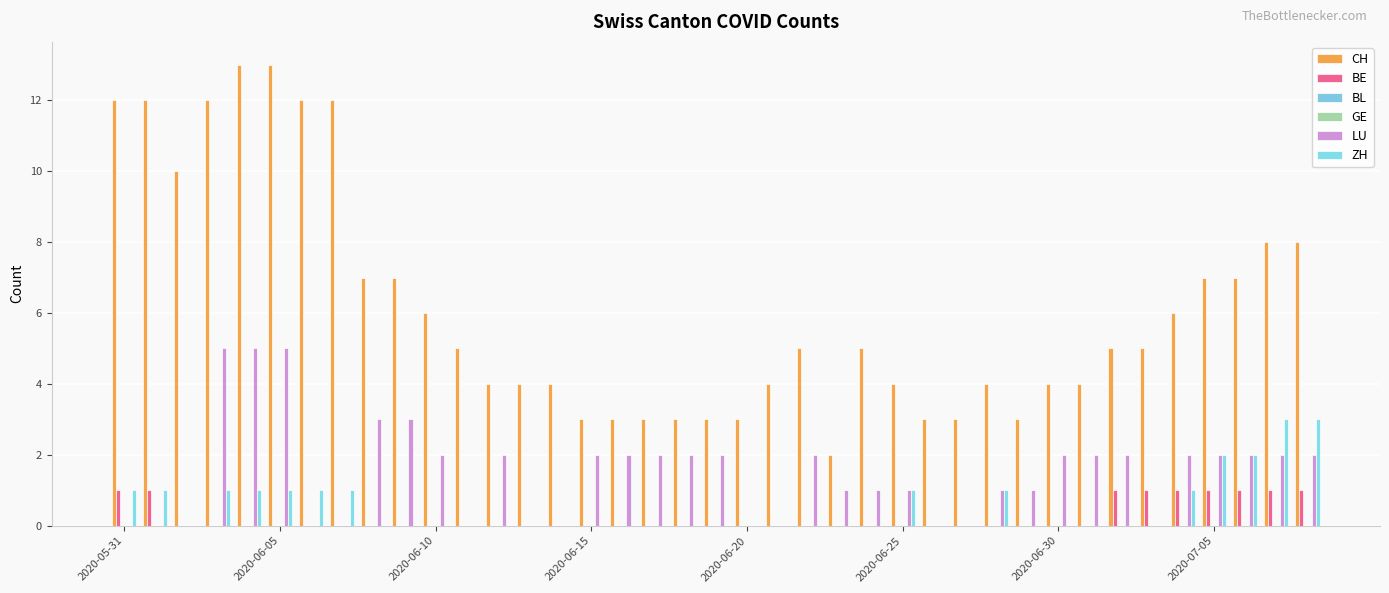

How many distinct data groups are displayed?

6